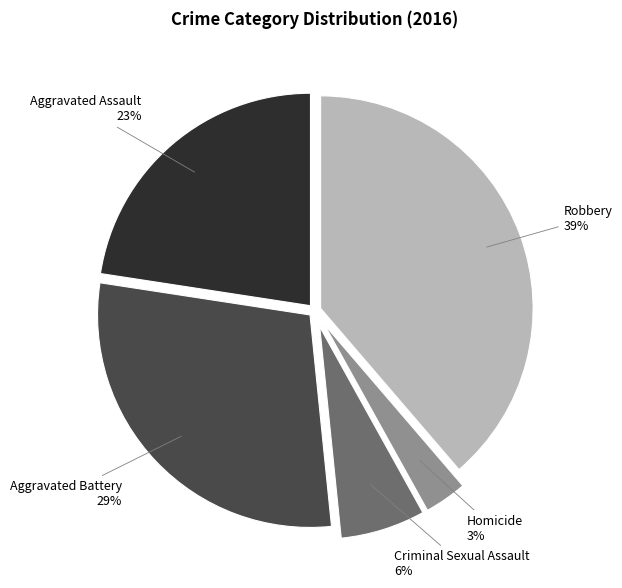

To the nearest percent, what is the combined percentage of Robbery and Homicide?

42%